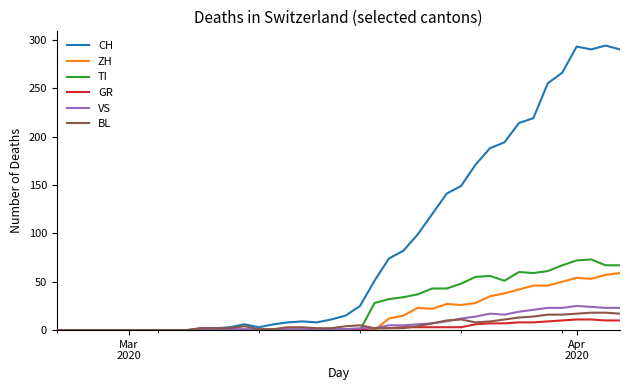

What is the difference between the second highest and minimum values in the BL series?

18